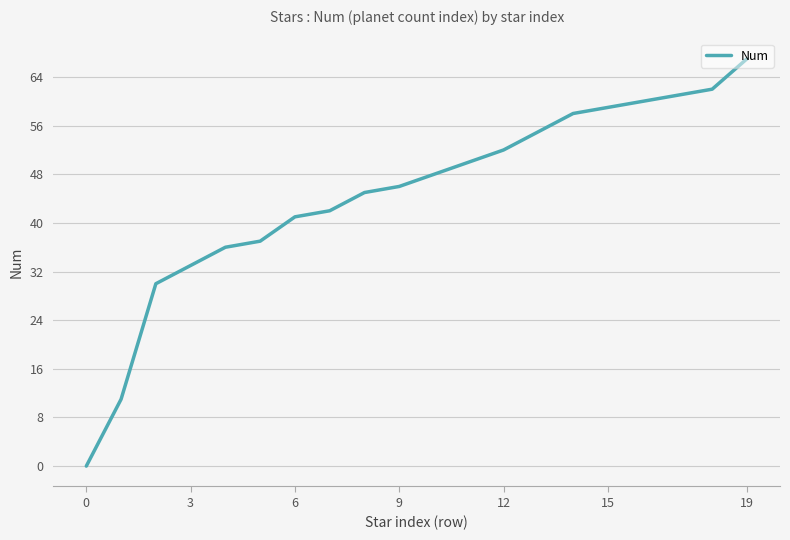

What is the difference between the maximum and minimum values?

67